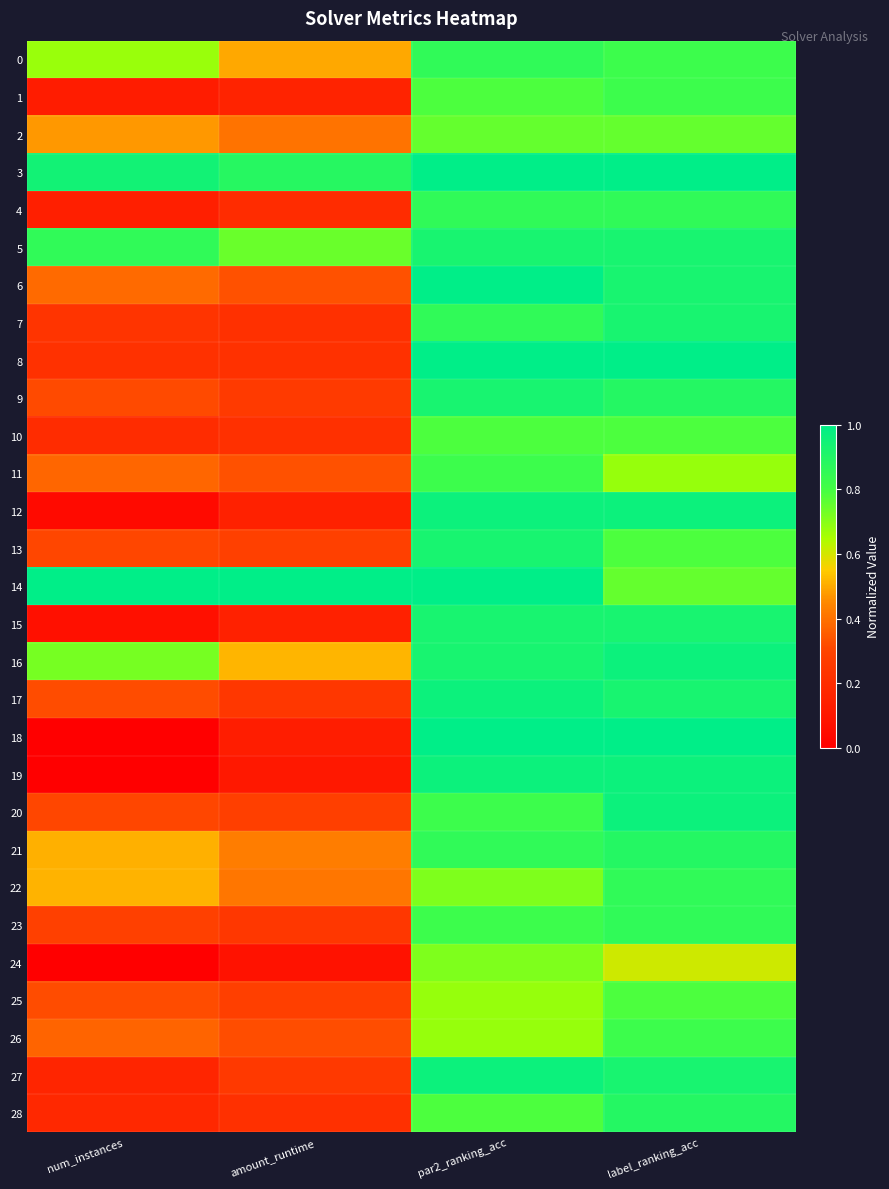

At how many categories does at least one series exceed 0?

4